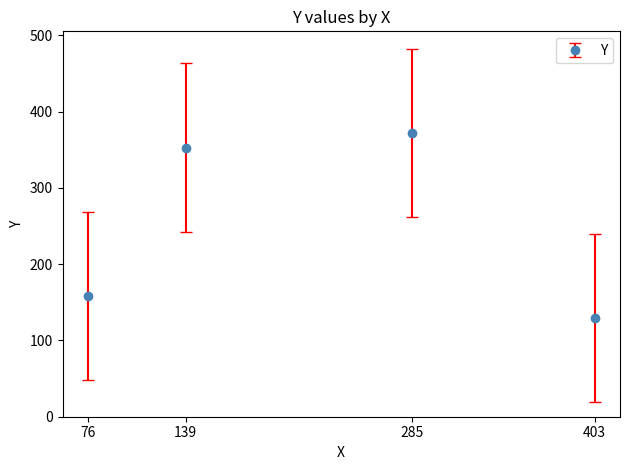

What is the maximum value shown in the chart?

372